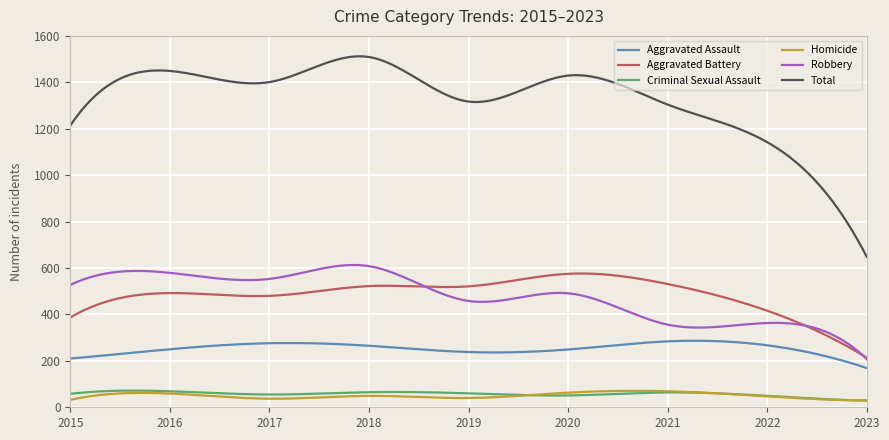

Which series has the largest total across all categories?

Total